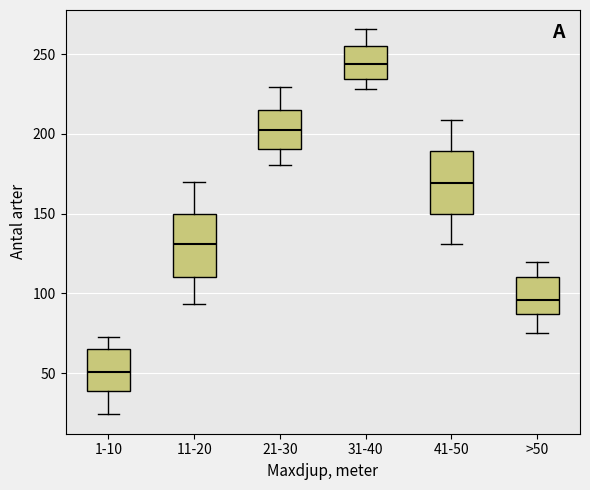

Reading left to right, transcribe this box plot: for each box, give where its median line is, the range the box spans, and where its two whiskers end, as read against the y-axis. The values are not printed on the chart, so give them approximately, as read against the axis.

1-10: median 50, box 40 to 65, whiskers 25 to 75
11-20: median 130, box 110 to 150, whiskers 95 to 170
21-30: median 200, box 190 to 215, whiskers 180 to 230
31-40: median 245, box 235 to 255, whiskers 230 to 265
41-50: median 170, box 150 to 190, whiskers 130 to 210
>50: median 95, box 85 to 110, whiskers 75 to 120